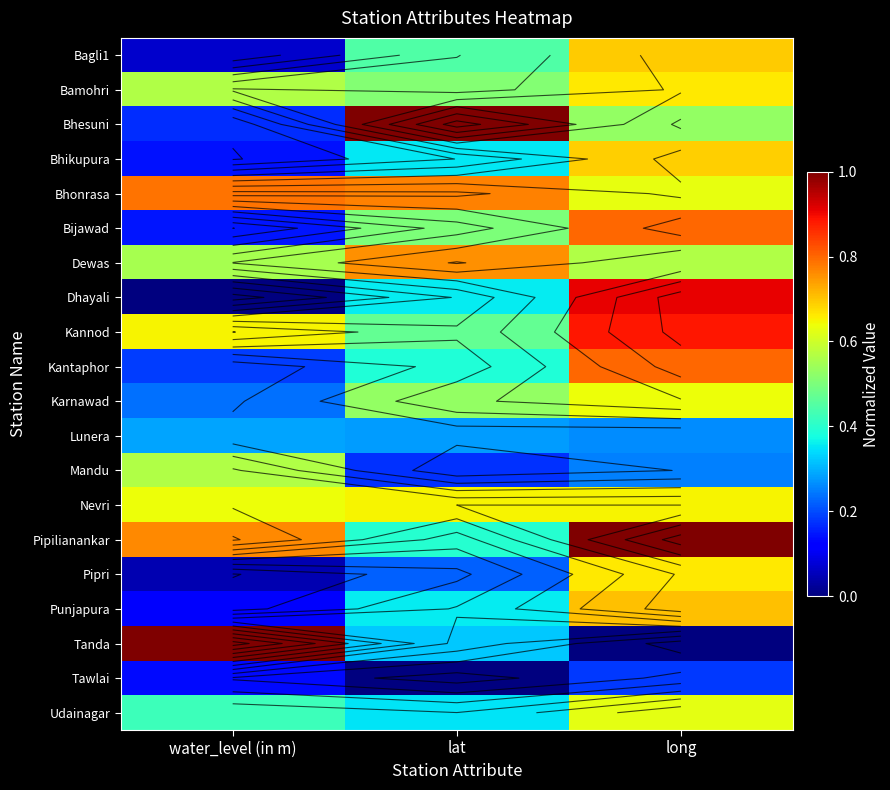

At which label is Bhikupura closest to 0?

water_level (in m)